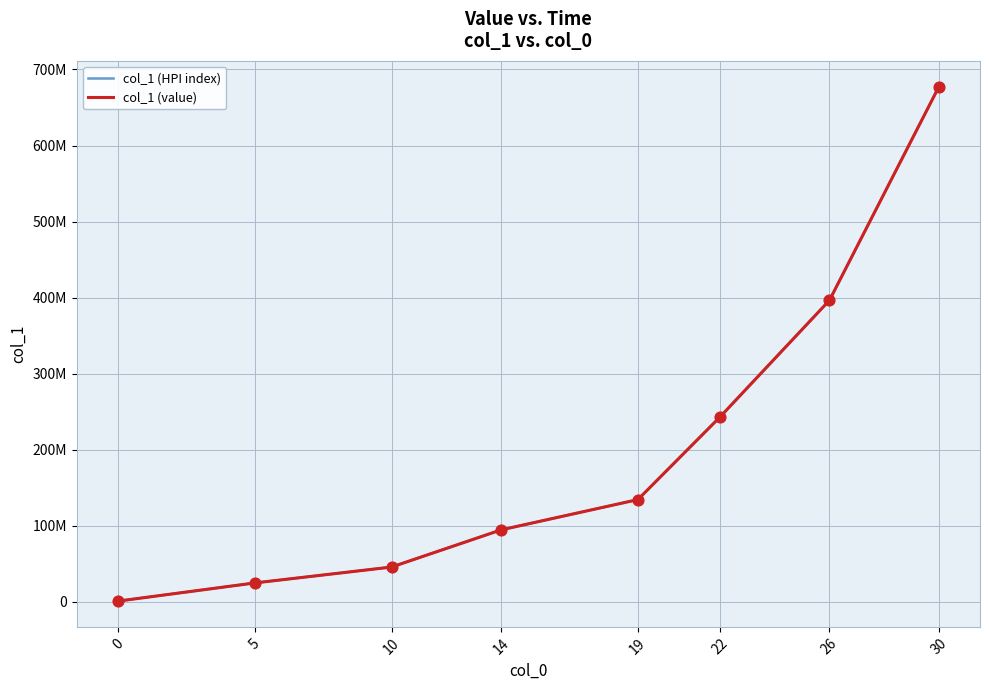

Is this an area chart (filled region under the line)?

No